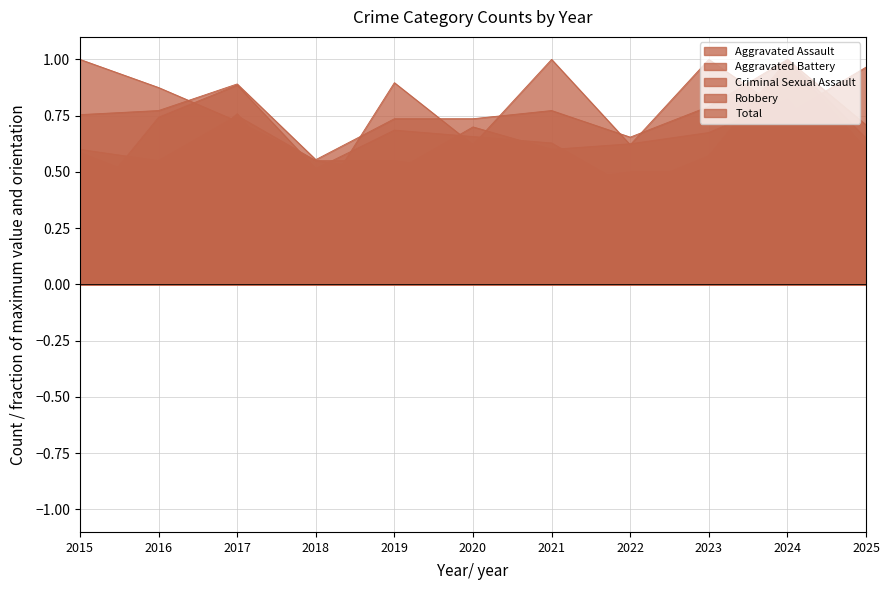

After their last crossing, which series has the higher values: Criminal Sexual Assault or Aggravated Battery?

Aggravated Battery